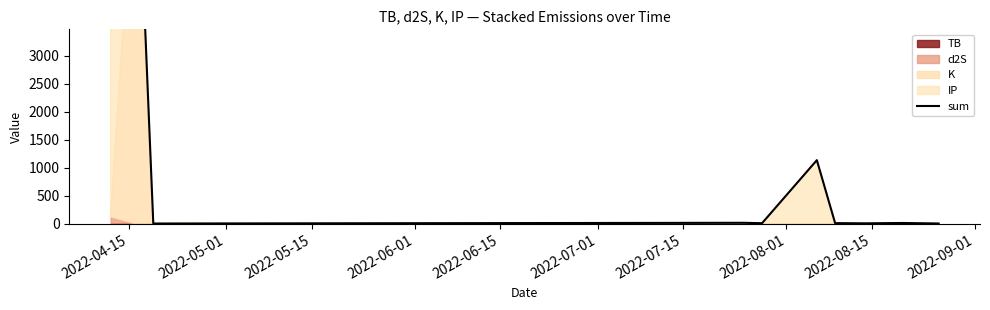

Which category has the highest value across all series?

2022-04-15